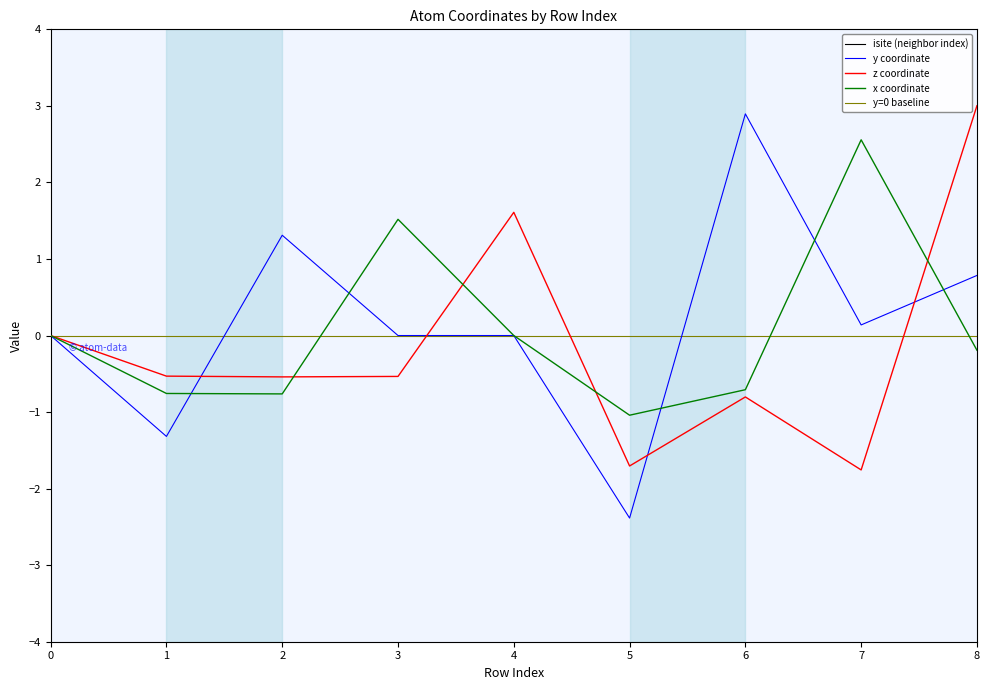

After their last crossing, which series has the higher values: z_coord or x_coord?

z_coord